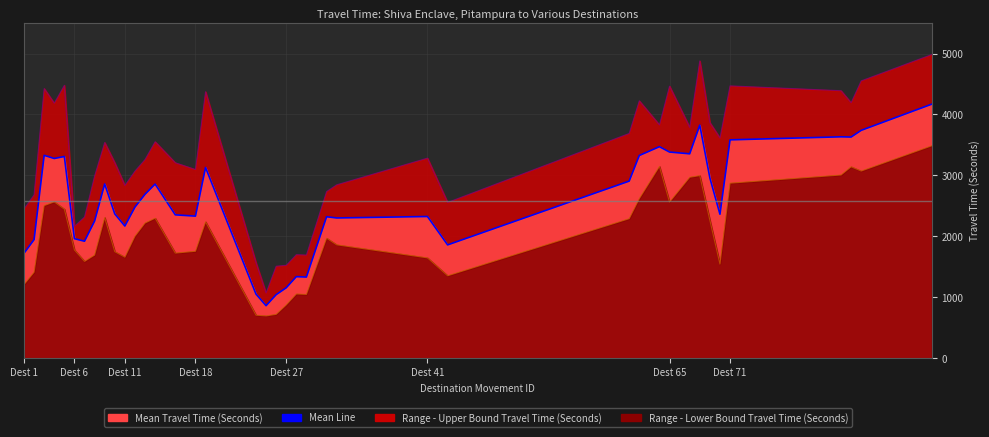

What is the difference between the maximum and second lowest values?

3127